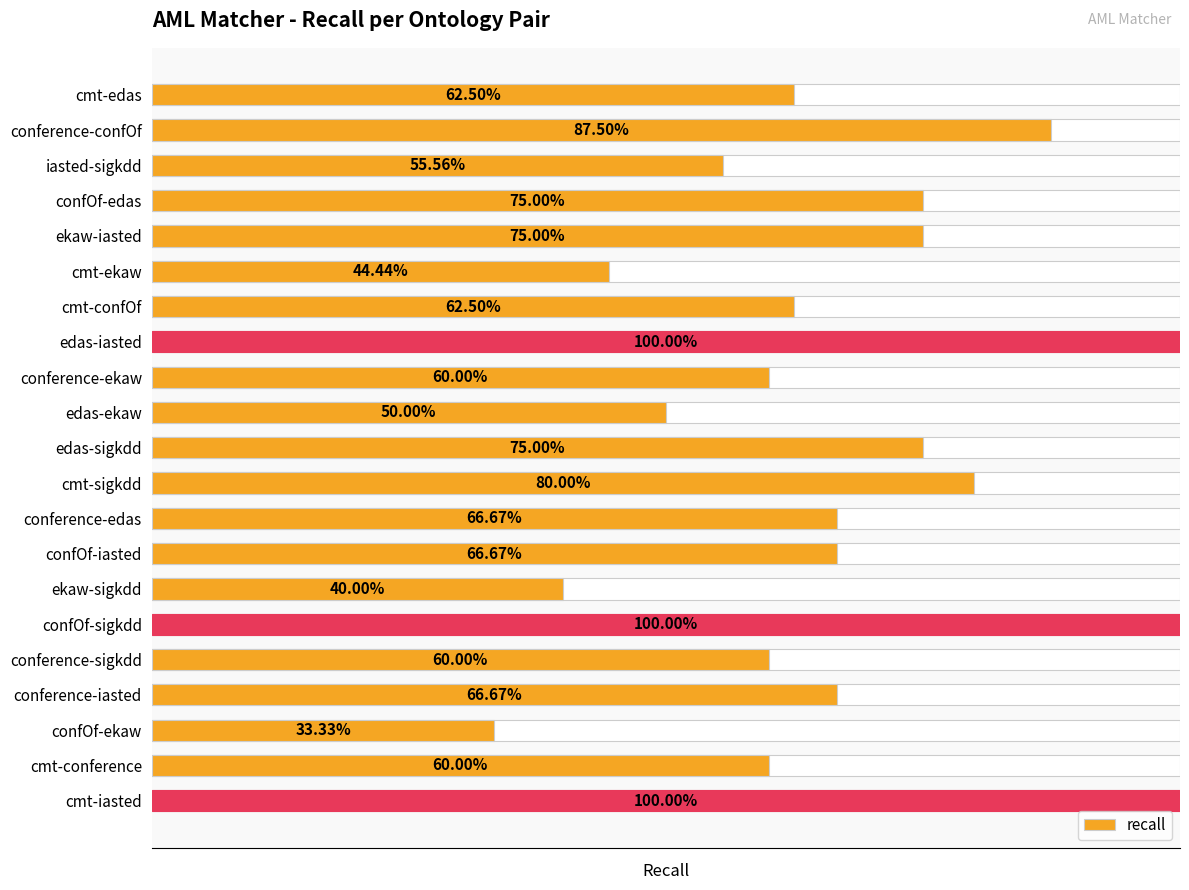

What is the change in value from conference-ekaw to confOf-iasted?

+0.1